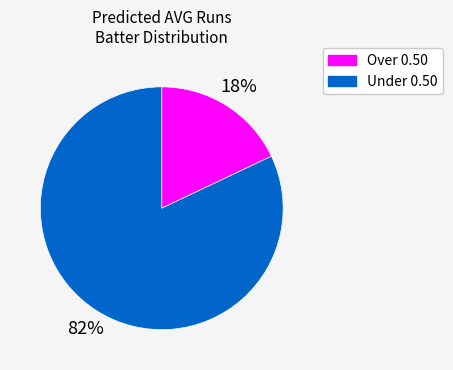

How many segments does this pie chart have?

2